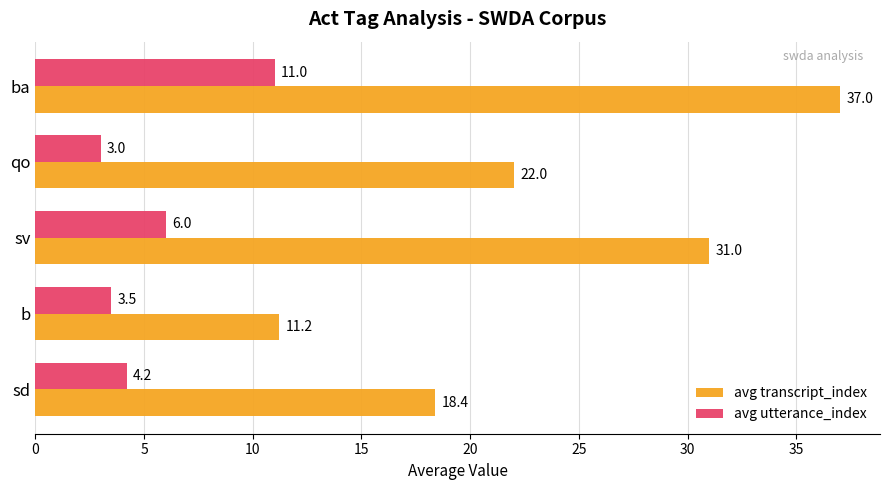

Is the value of avg transcript_index at b greater than the value of avg utterance_index at b?

Yes